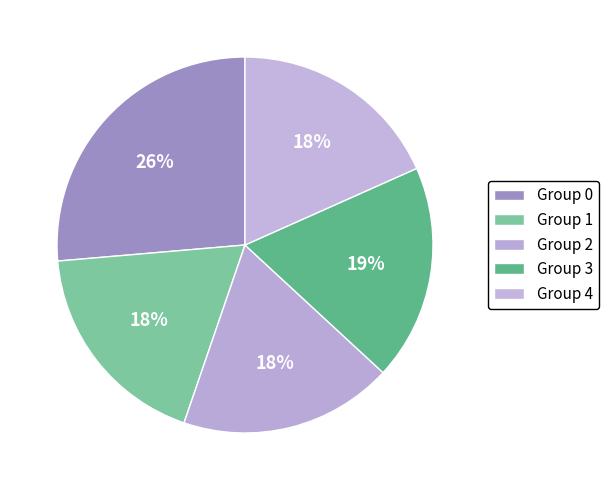

How many segments does this pie chart have?

5